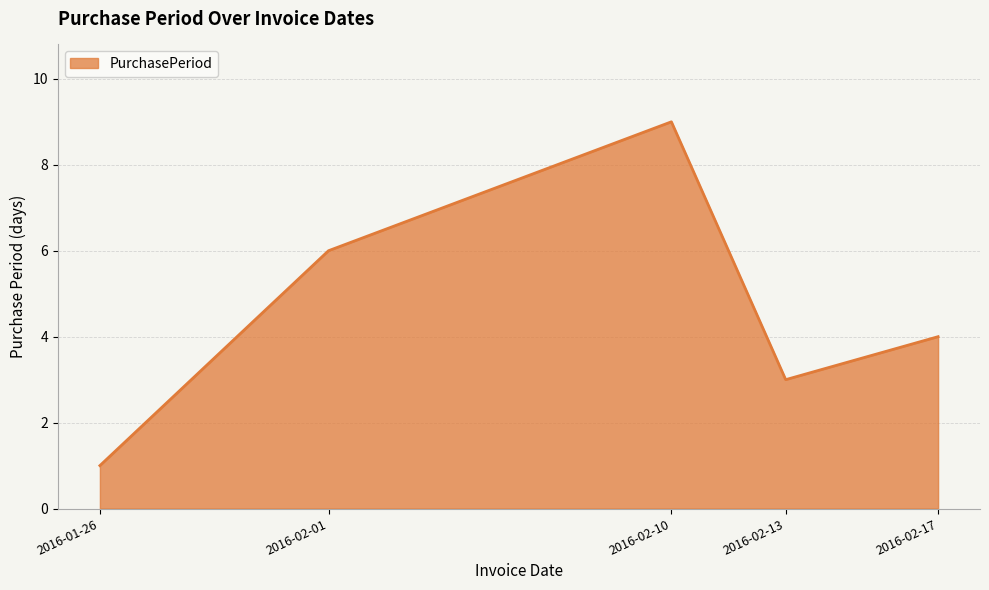

Reading right to left, extract all data points from this chart.

2016-02-17=4	2016-02-13=3	2016-02-10=9	2016-02-01=6	2016-01-26=1